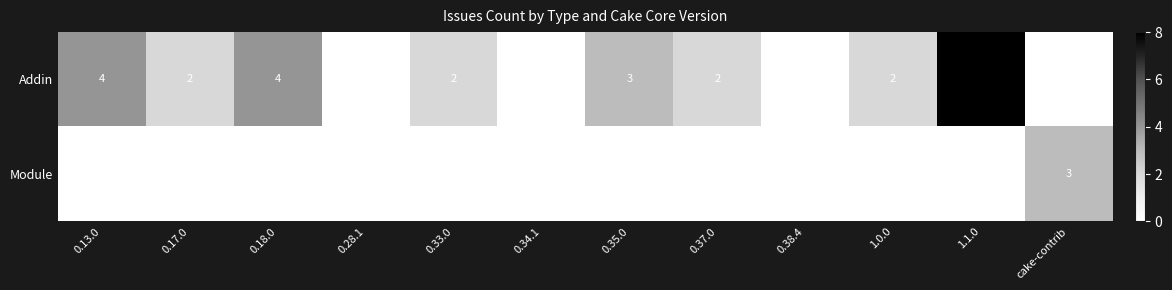

What is the difference between the maximum and minimum values in the Addin series?

8